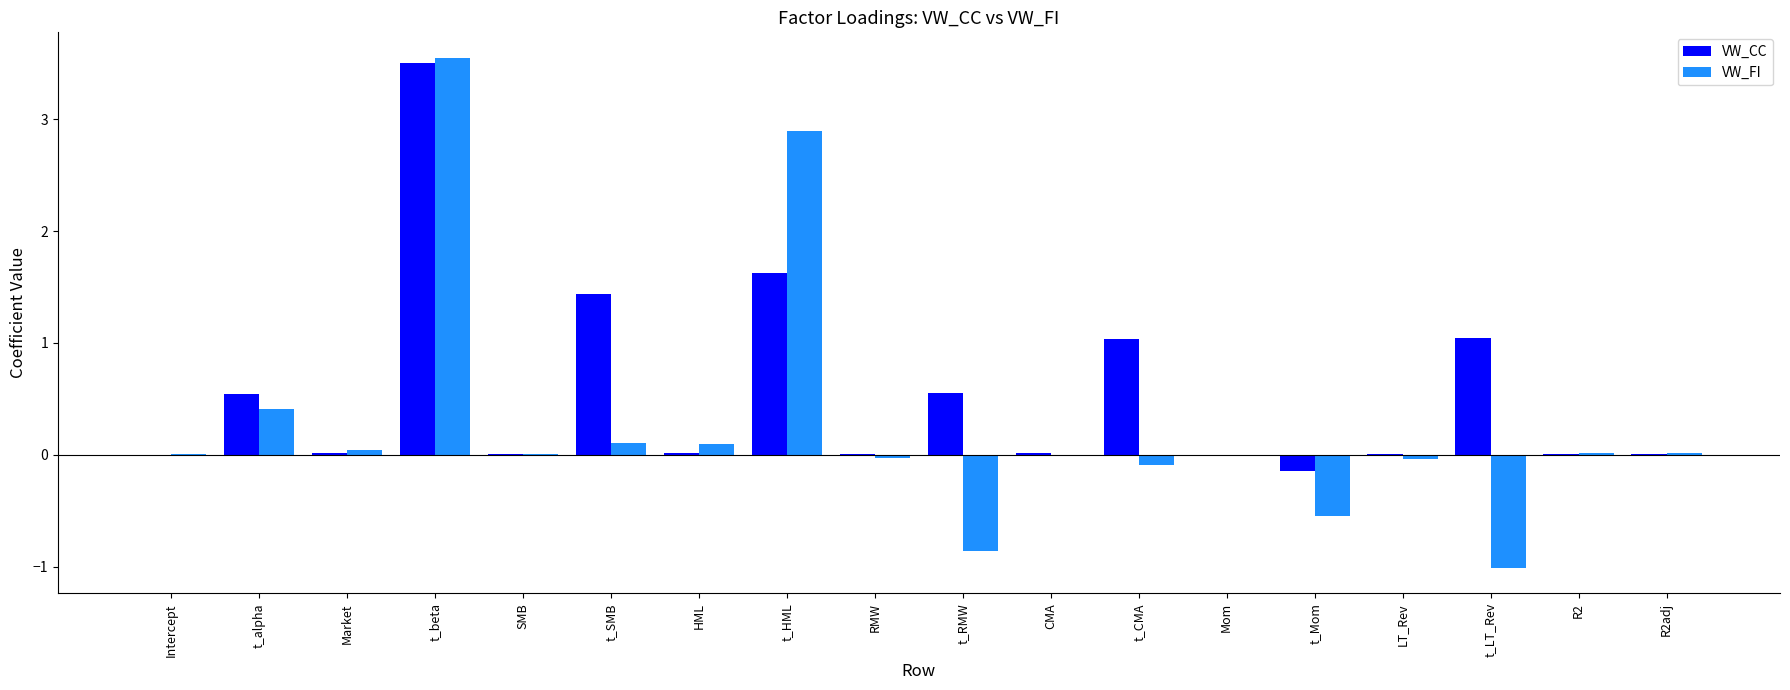

True or false: VW_CC has a value of 0.0 at R2adj.

True